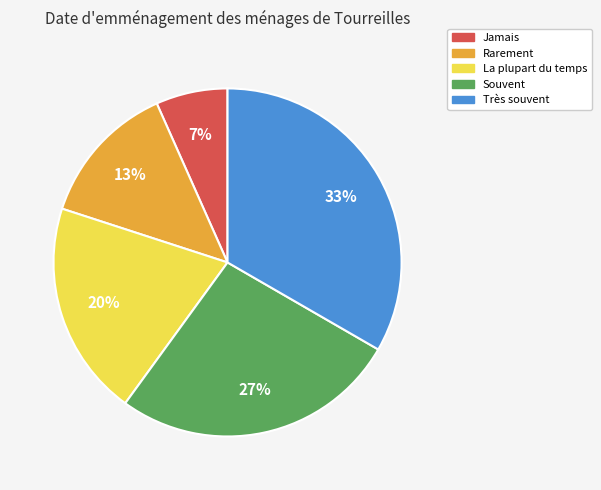

True or false: Jamais accounts for 7% of the total.

True